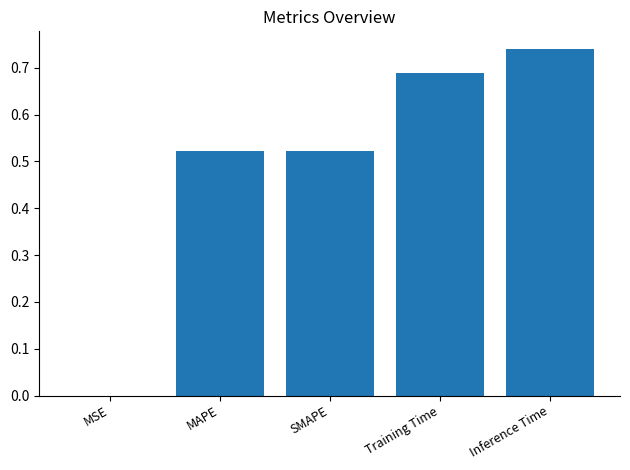

What is the difference between the values at SMAPE and Inference Time?

0.2